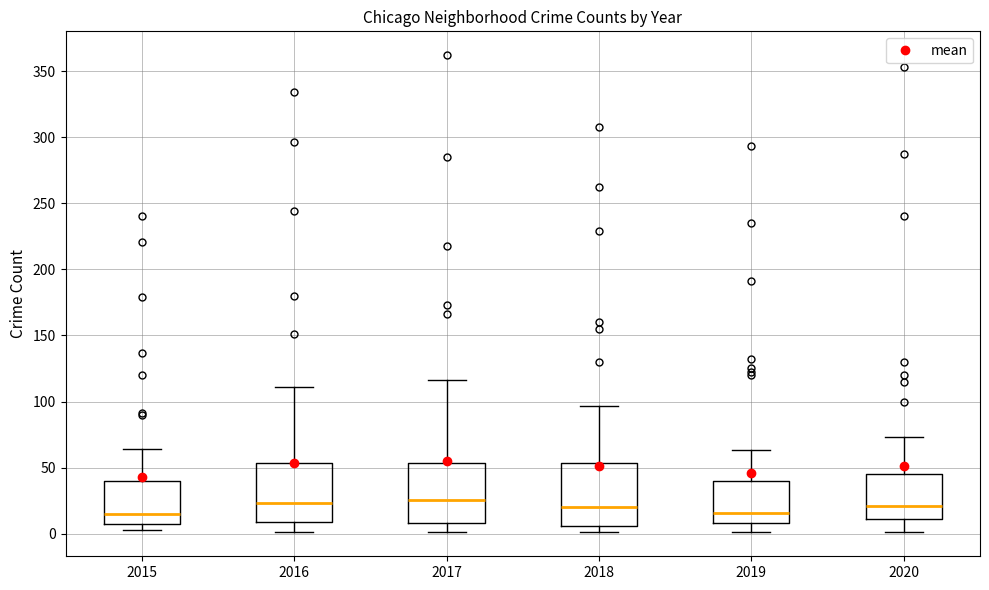

Reading left to right, transcribe this box plot: for each box, give where its median line is, the range the box spans, and where its two whiskers end, as read against the y-axis. The values are not printed on the chart, so give them approximately, as read against the axis.

2015: median 15, box 5 to 40, whiskers 5 (just below the box's lower edge) to 65
2016: median 25, box 10 to 55, whiskers 0 to 110
2017: median 25, box 10 to 55, whiskers 0 to 115
2018: median 20, box 5 to 55, whiskers 0 to 95
2019: median 15, box 10 to 40, whiskers 0 to 65
2020: median 20, box 10 to 45, whiskers 0 to 75